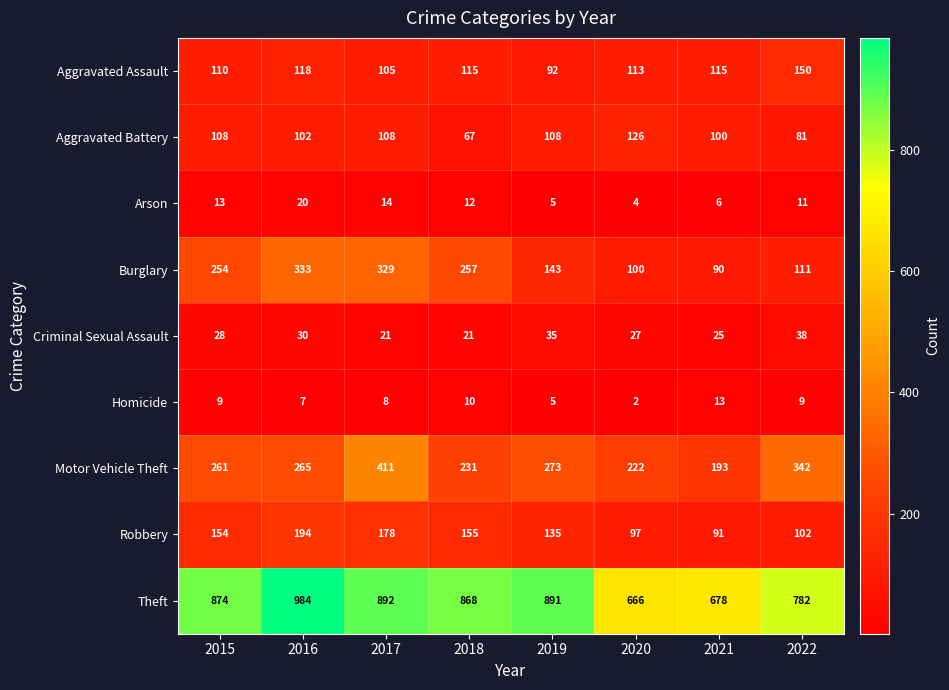

Rank the series by their maximum value, from lowest to highest.

Homicide, Arson, Criminal Sexual Assault, Aggravated Battery, Aggravated Assault, Robbery, Burglary, Motor Vehicle Theft, Theft